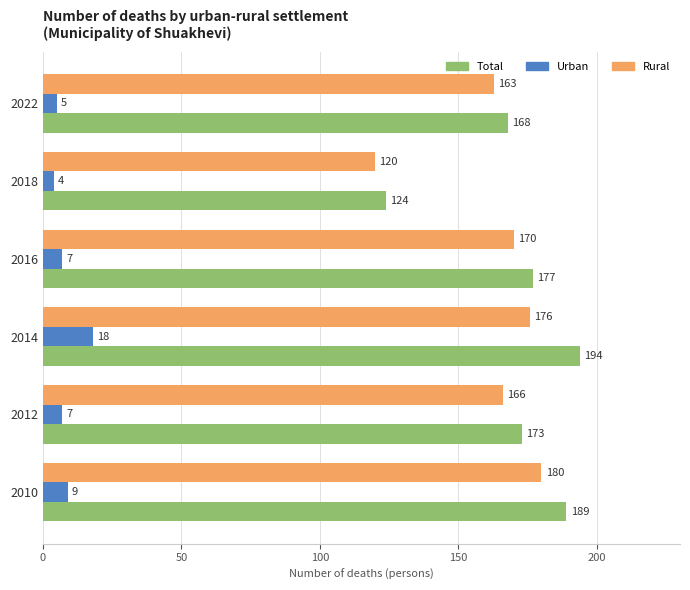

Which label corresponds to the largest value in the chart?

2014